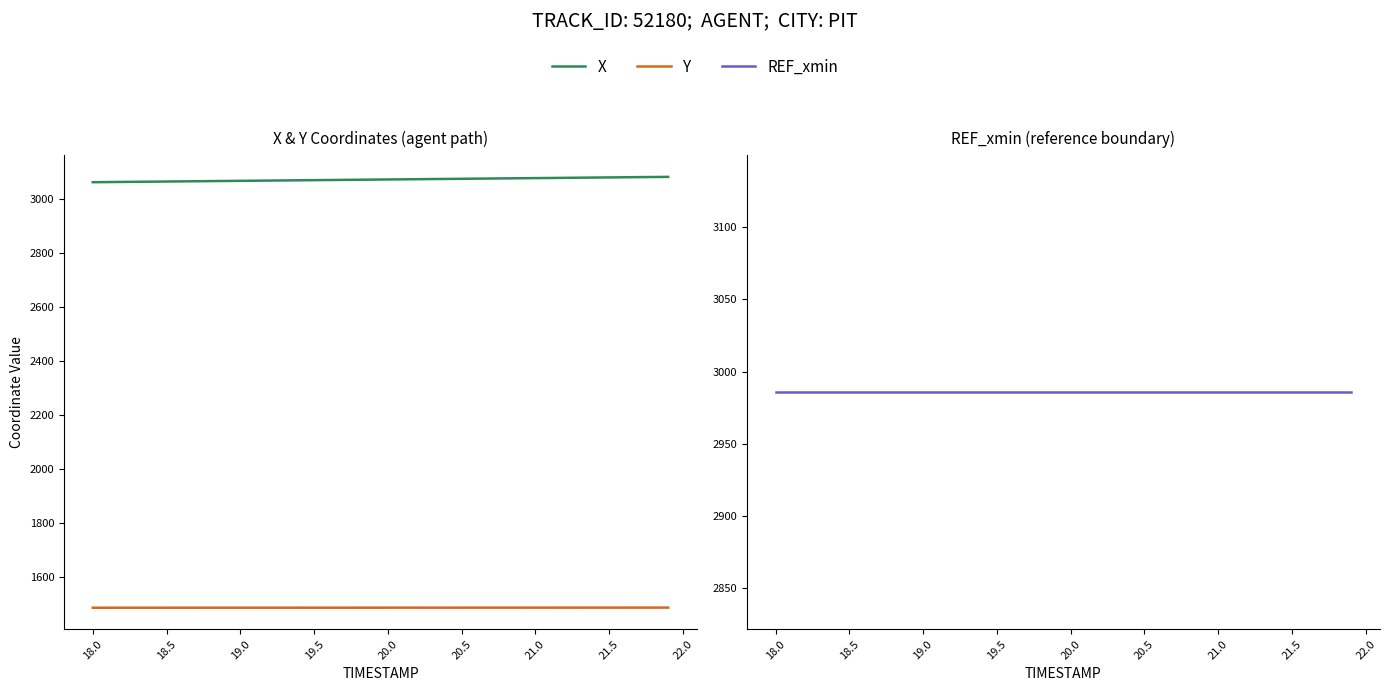

Is the value of REF_xmin at 32 greater than the value of Y at 27?

Yes